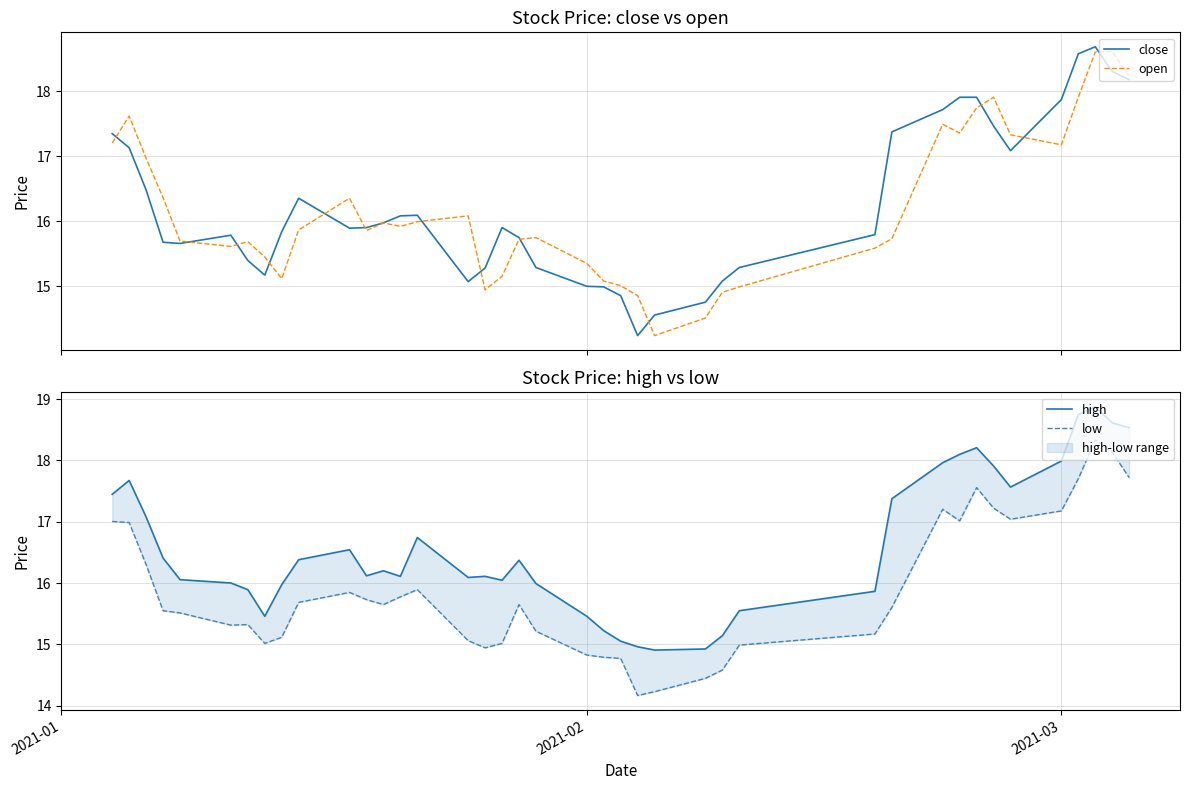

Which series has the widest spread of values?

close